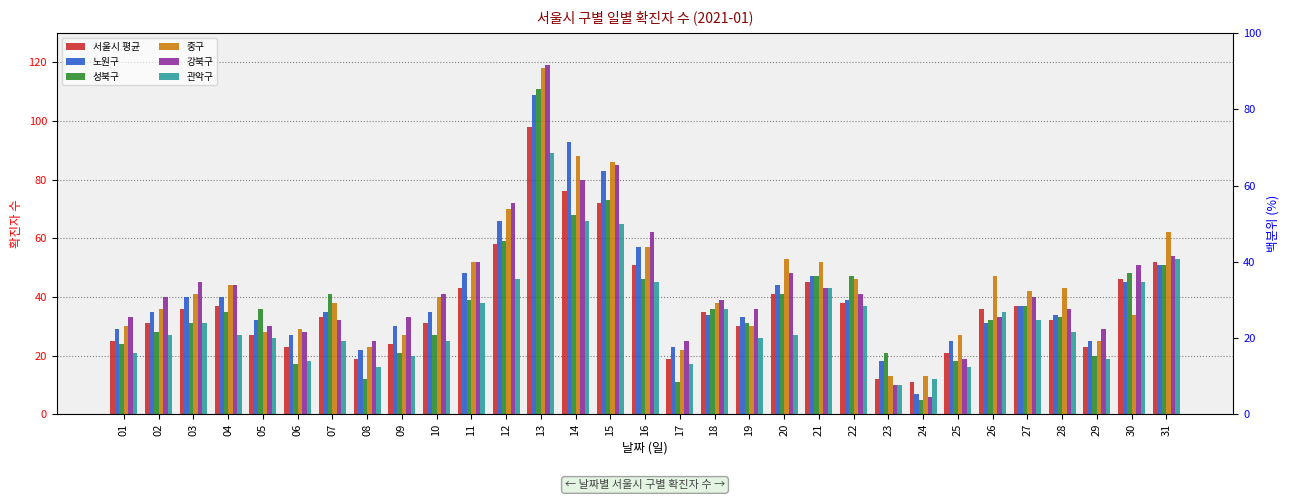

The value of 관악구 at 12 is 46. True or false?

True